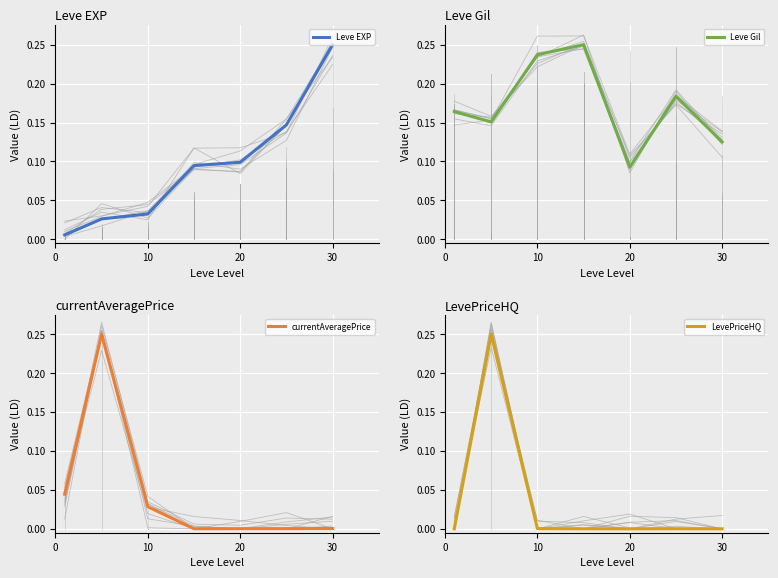

At how many categories does at least one series exceed 0?

7